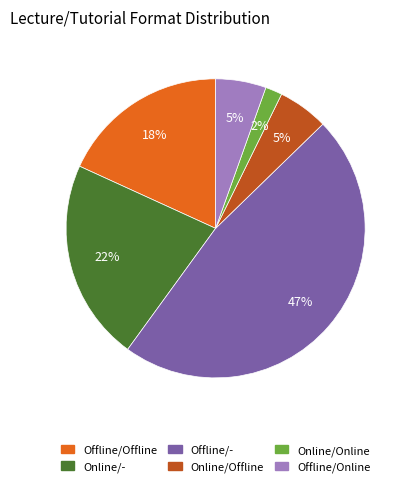

Which category has the biggest portion of the pie?

Offline/-